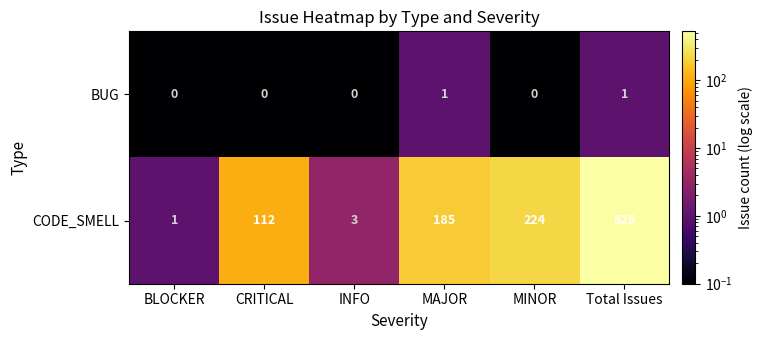

How many data points does each series have?

6